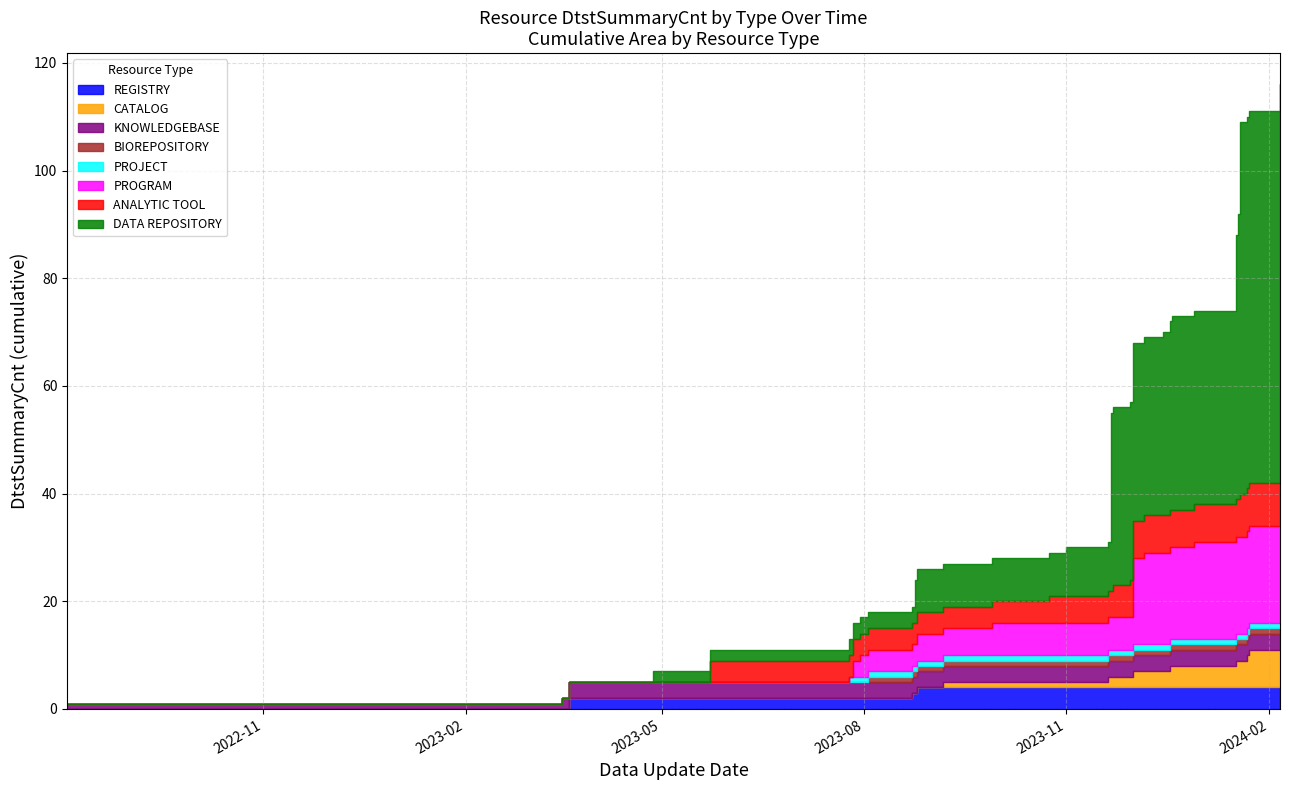

True or false: the data shows 2 at MTP.

False